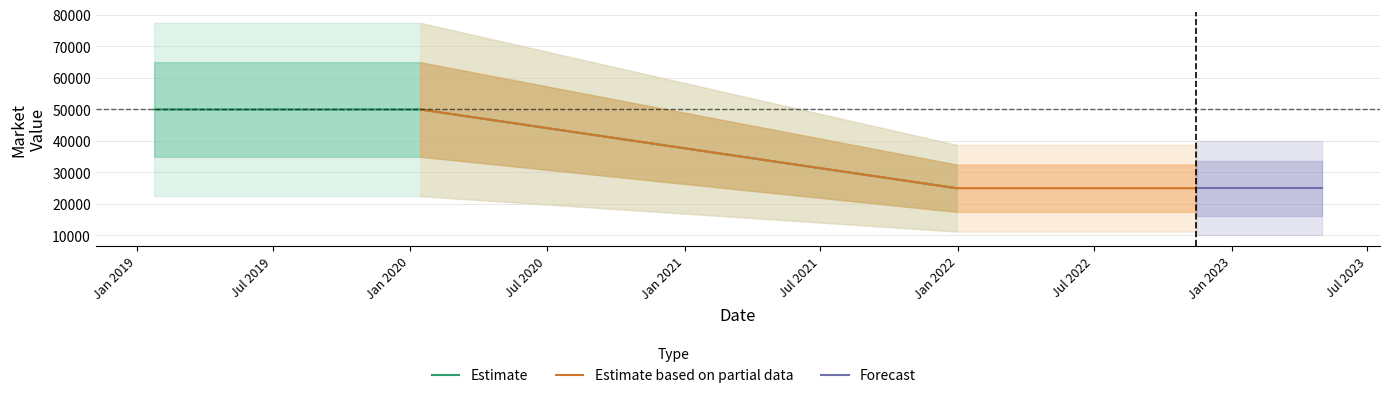

Approximately how many times larger is the value at 2019-01-24 compared to 2019-06-28?

1.0